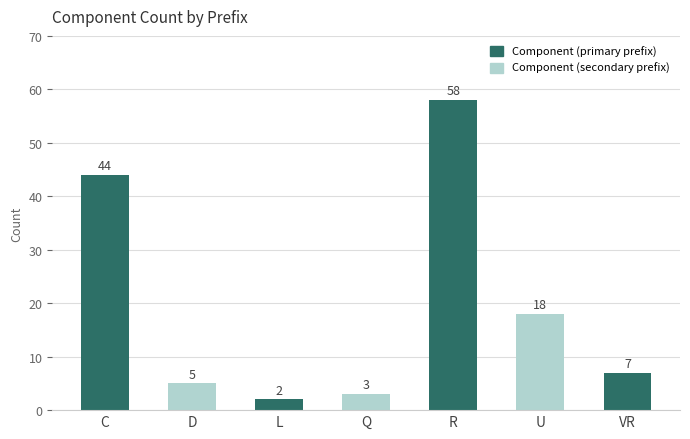

Where does the data first go above 7?

C